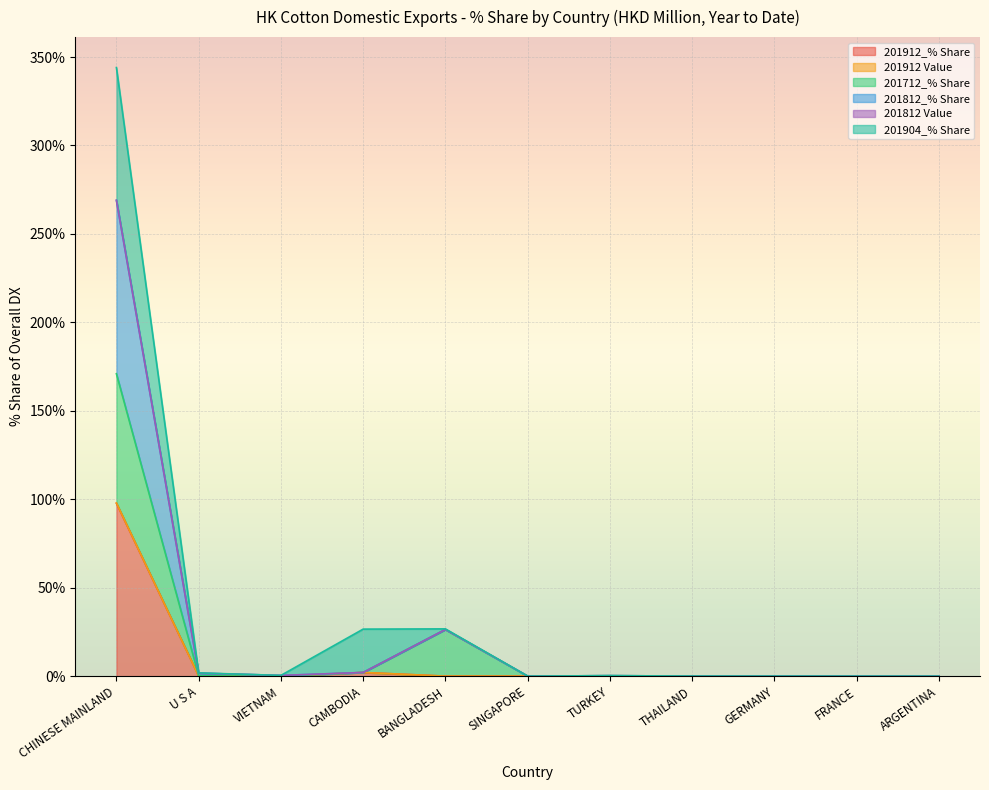

Which category has the highest value in the 201812 Value series?

CHINESE MAINLAND